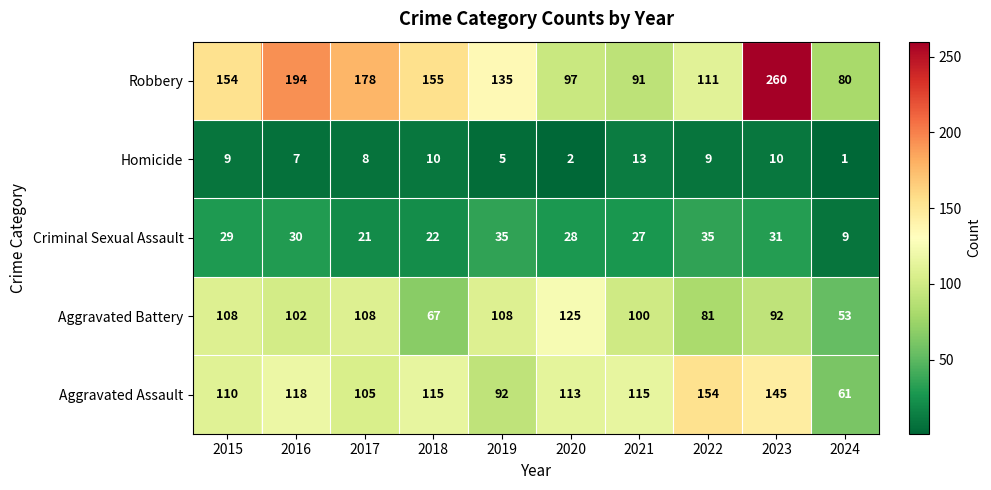

Count the number of data series in this chart.

5